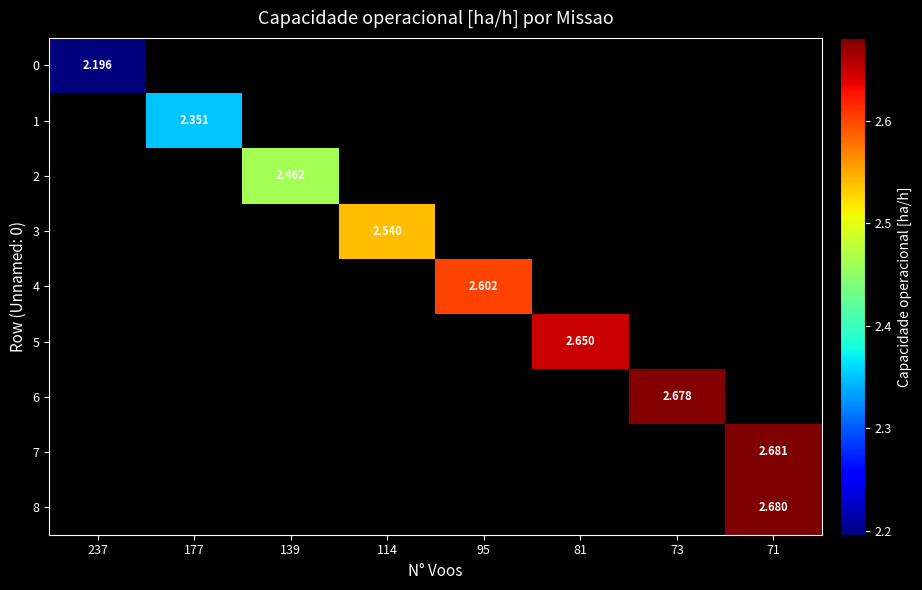

Which label corresponds to the largest value in the chart?

71